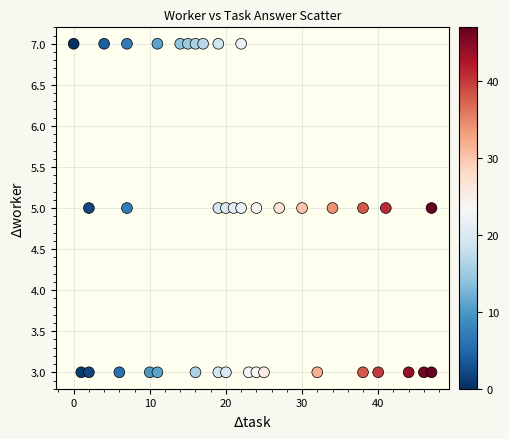

What is the range of Y values (max minus min)?

4